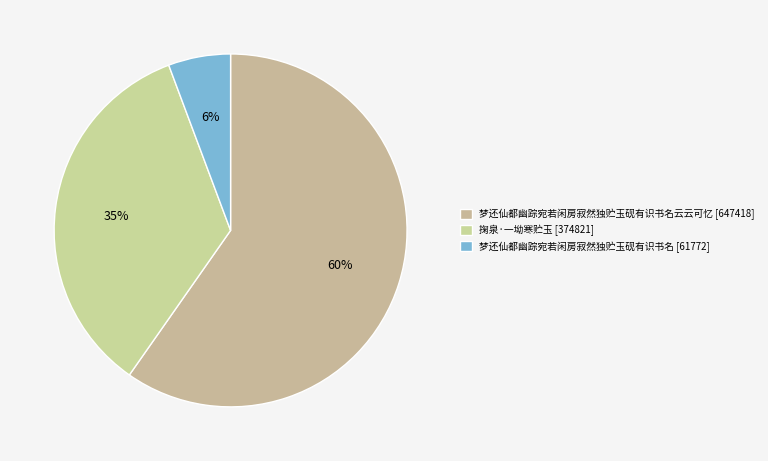

Which category has the biggest portion of the pie?

梦还仙都幽踪宛若闲房寂然独贮玉砚有识书名云云可忆